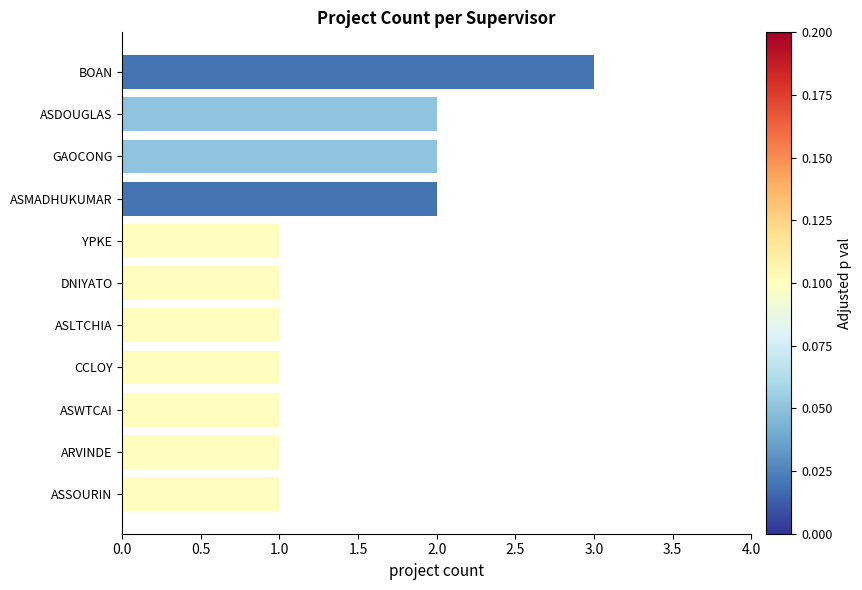

What is the sum of the values at ARVINDE and BOAN?

4